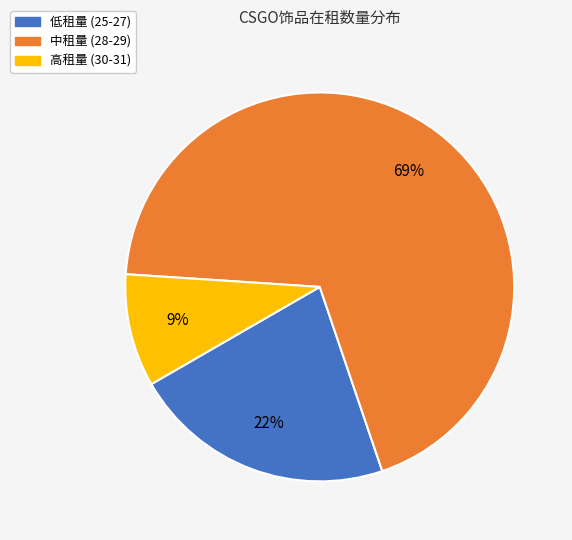

Between 中租量 (28-29) and 高租量 (30-31), which is larger?

中租量 (28-29)